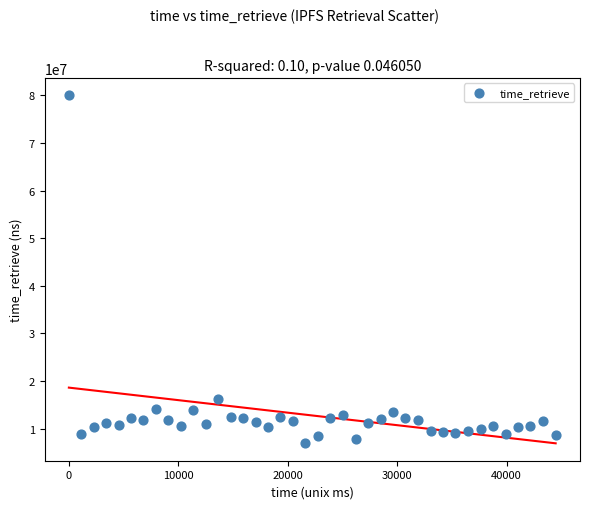

What is the range of X values (max minus min)?

44480